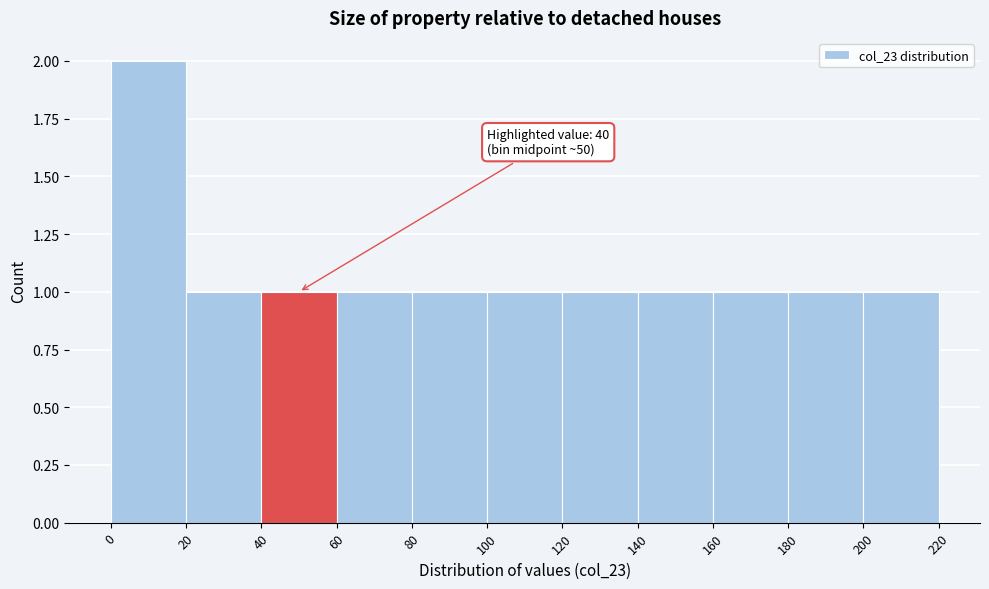

Over which range of the x-axis is the bar tallest?

0 to 20